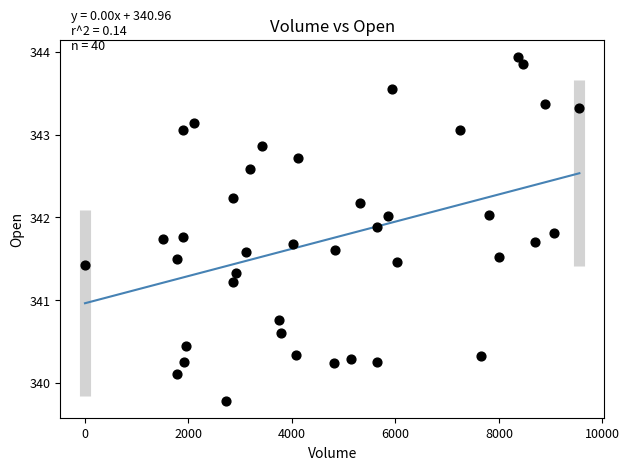

What is the range of Y values (max minus min)?

4.2